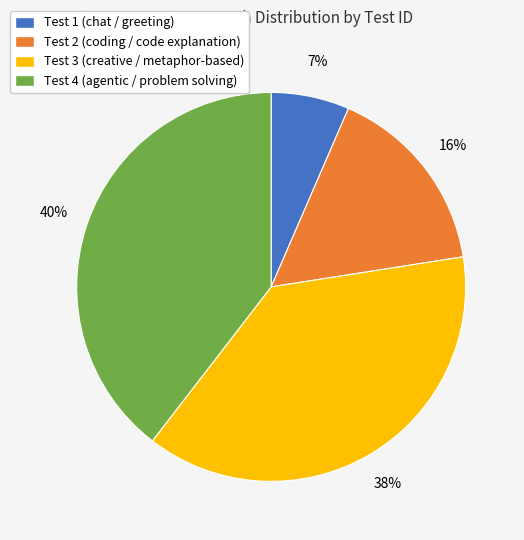

To the nearest percent, what portion does Test 2 represent?

16%